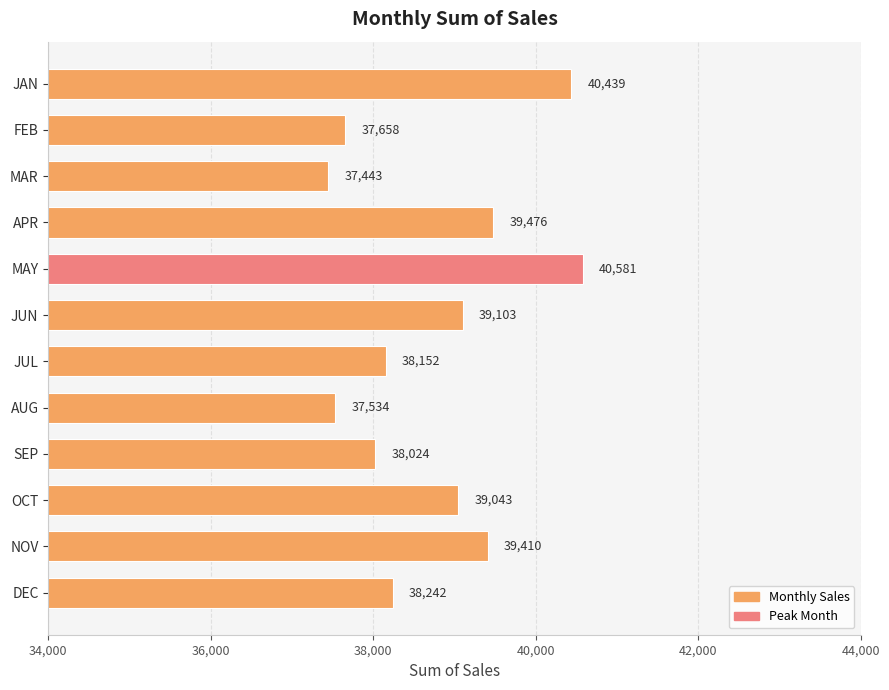

What is the ratio of the value at SEP to the value at MAR?

1.0